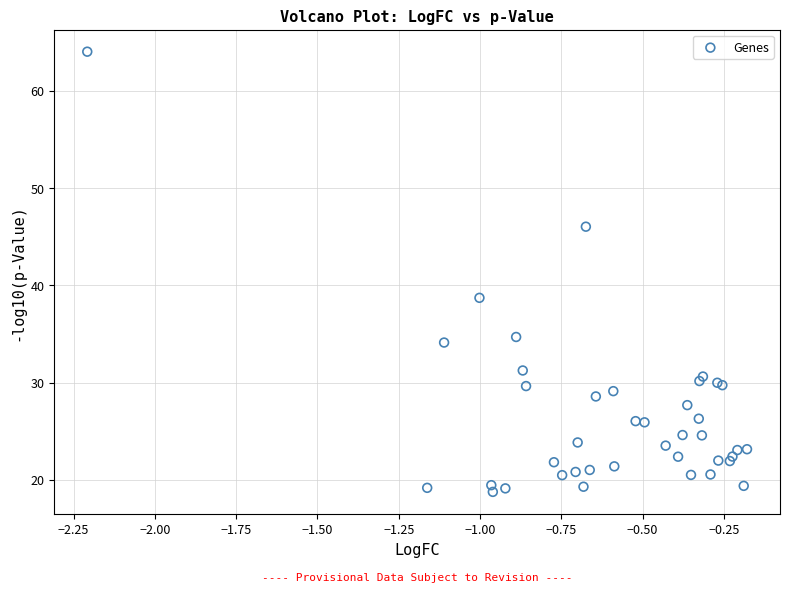

What Y value in the scatter plot is closest to 41?

38.7